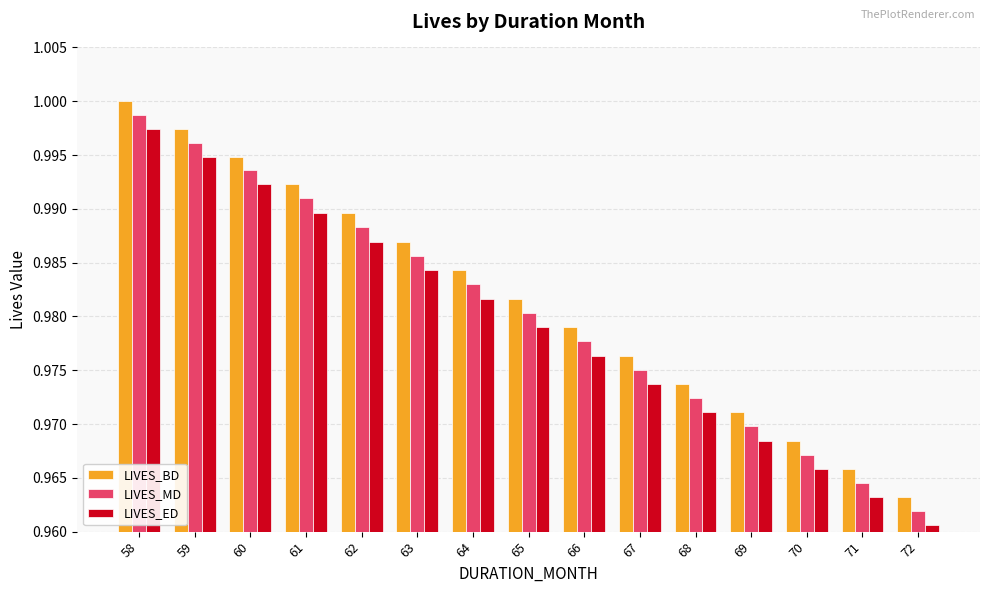

Where is LIVES_MD nearest to the value 0?

72